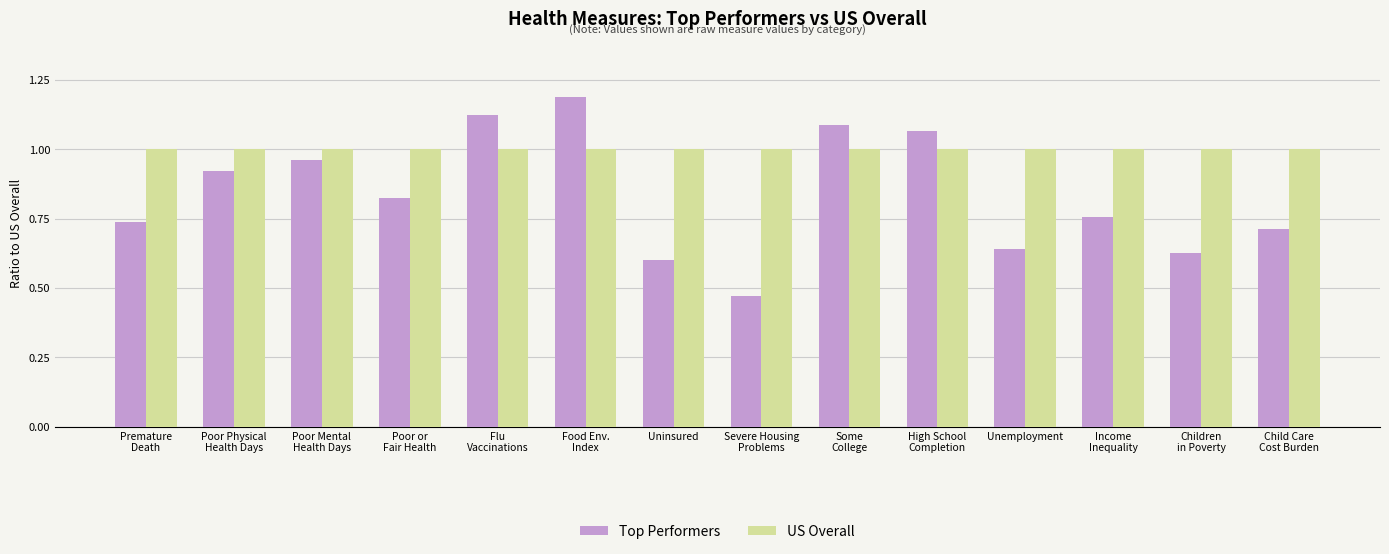

List the series in order of their peak value, highest first.

Top Performers, US Overall